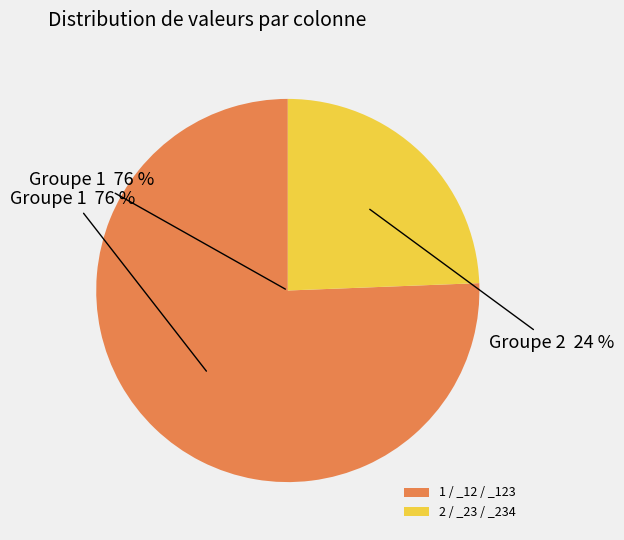

Do _456 and 2 together represent more than half of the pie?

No